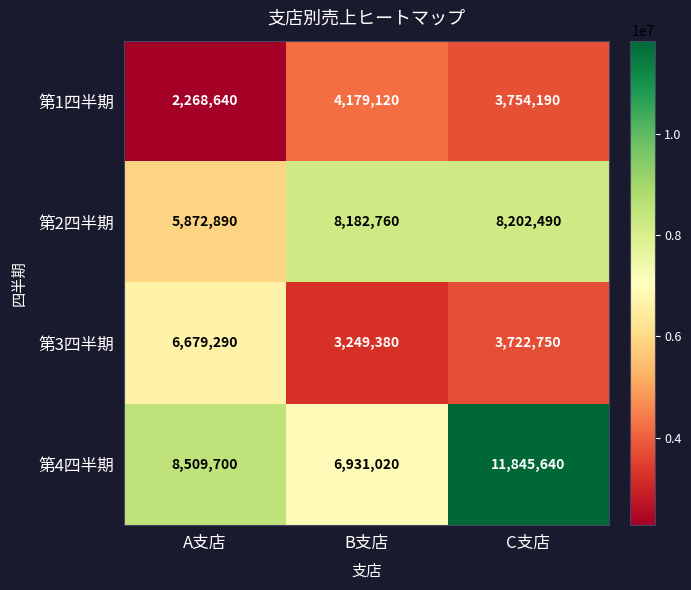

At how many categories does at least one series exceed 3369952?

3